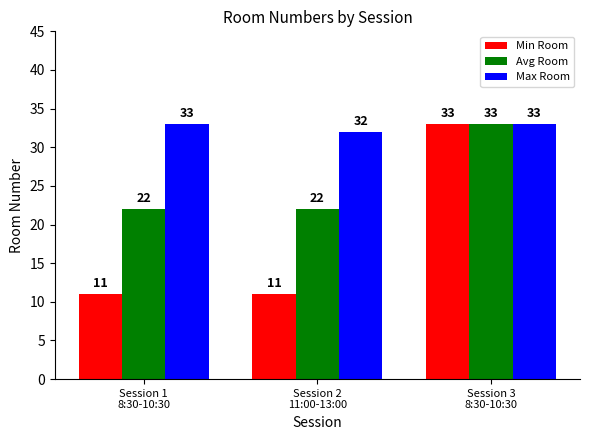

What is the minimum value for Avg Room?

22